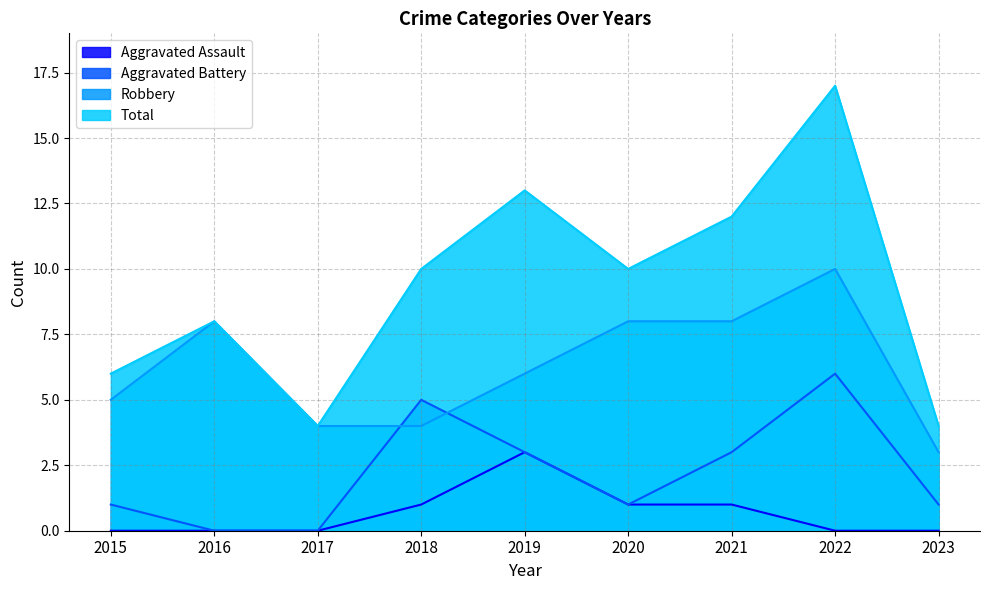

At which category does Robbery reach its first local peak?

2016